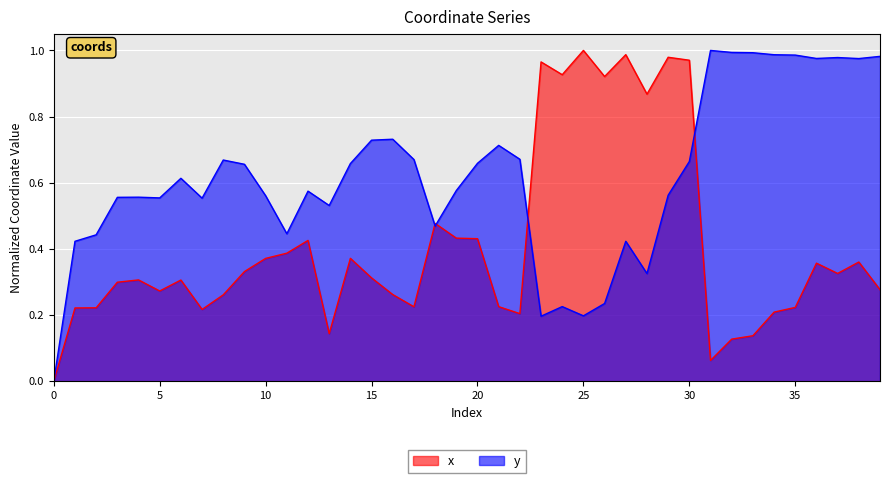

What is the highest value of the x series?

1.0